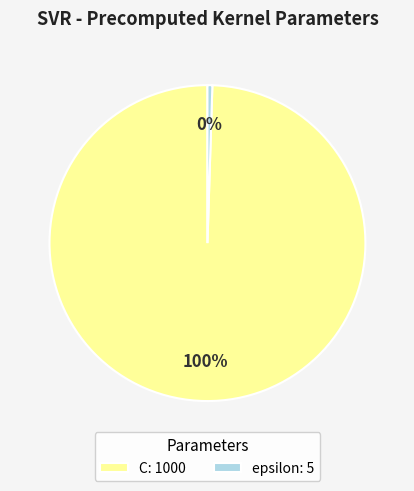

To the nearest percent, what is the average slice percentage?

50%